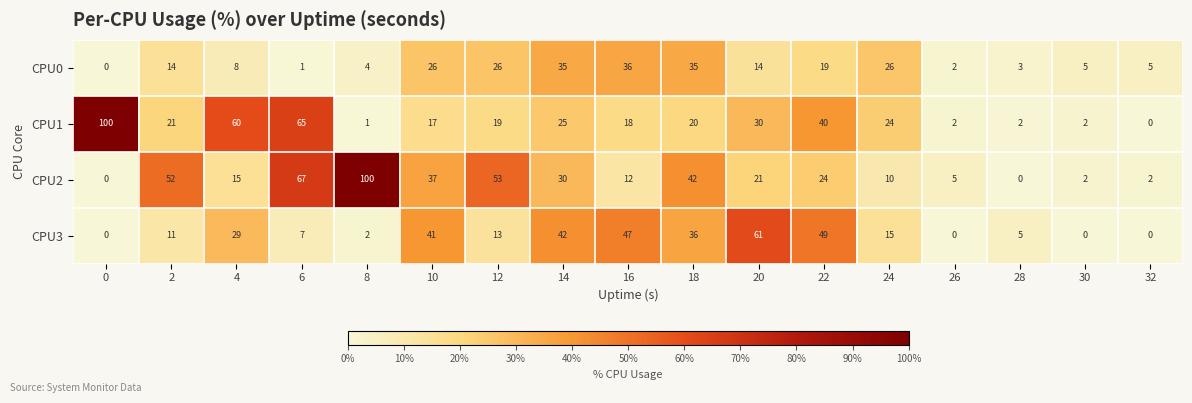

What is the spread (max minus min) of values at 20?

47